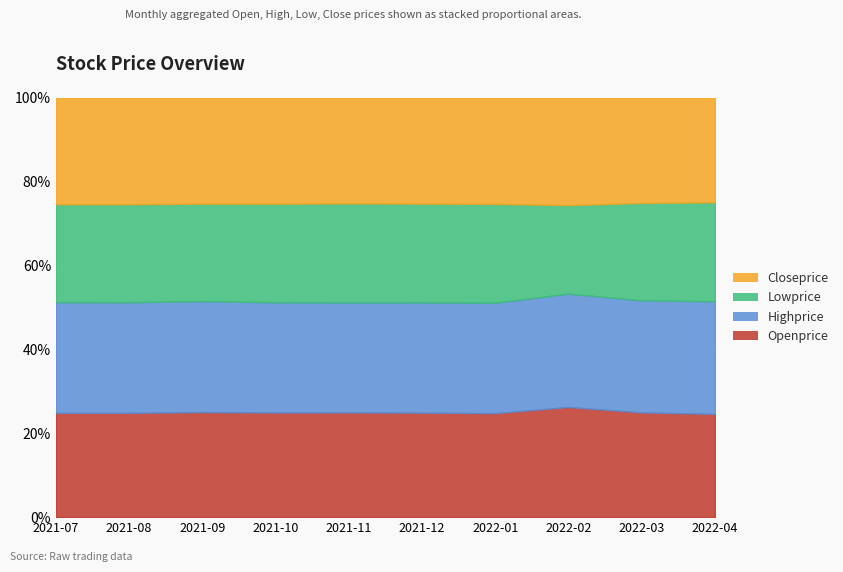

The value of Highprice at 2021-12 is 1.6. True or false?

False